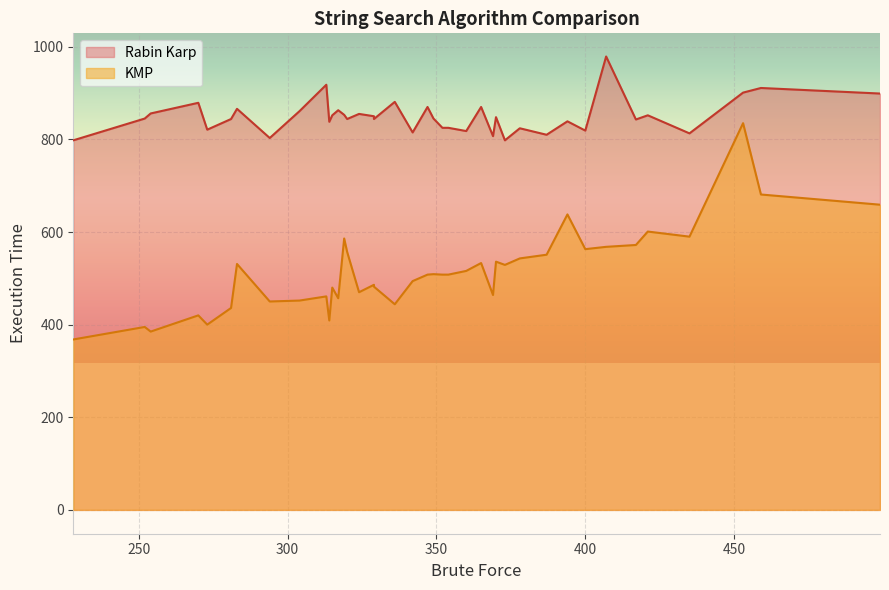

How many data points in Rabin Karp are above 845?

19